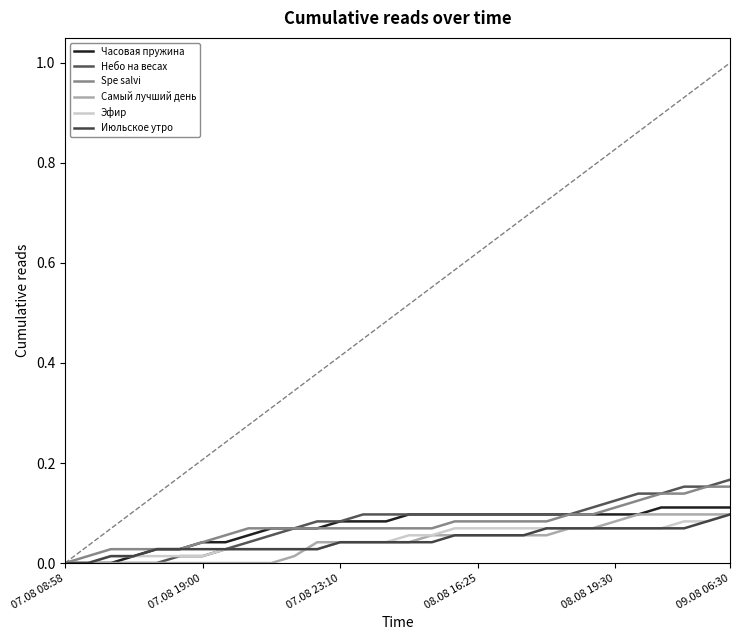

Count the number of categories in the chart.

30